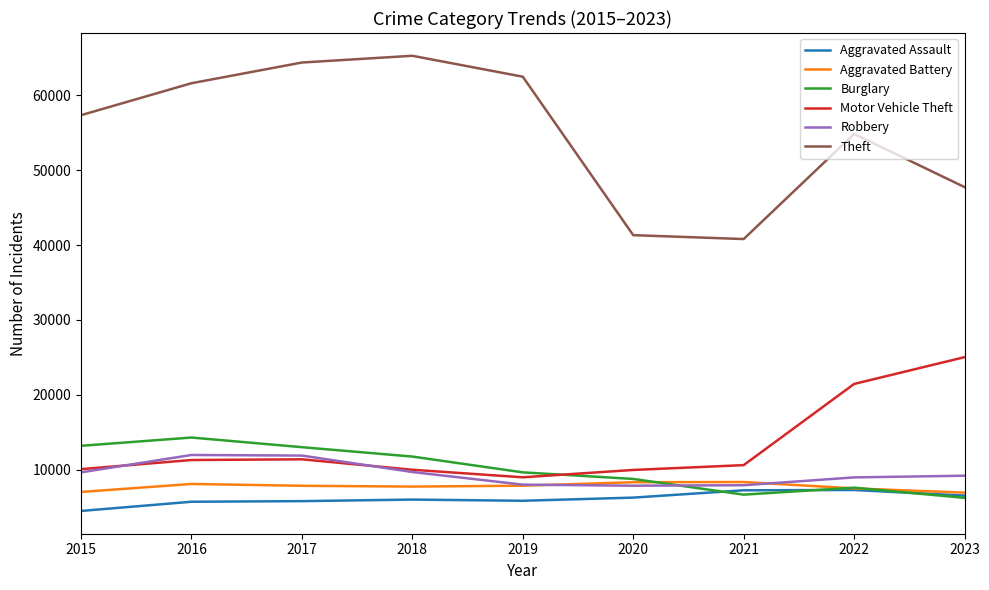

What is the difference between the Burglary values at 2015 and 2021?

6525